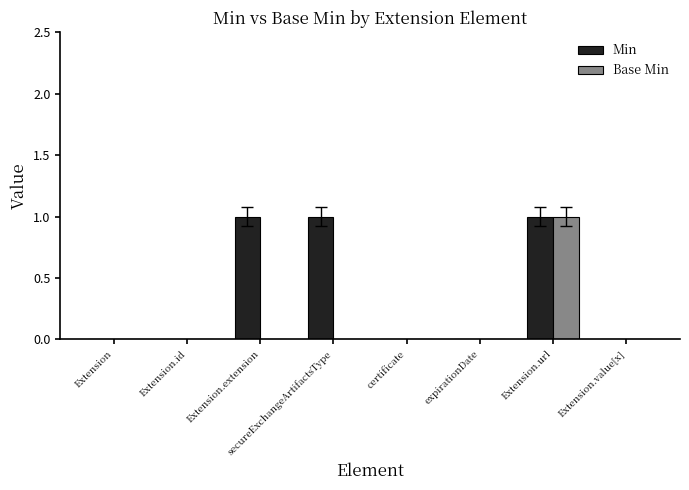

The value of Min at secureExchangeArtifactsType is 0. True or false?

False